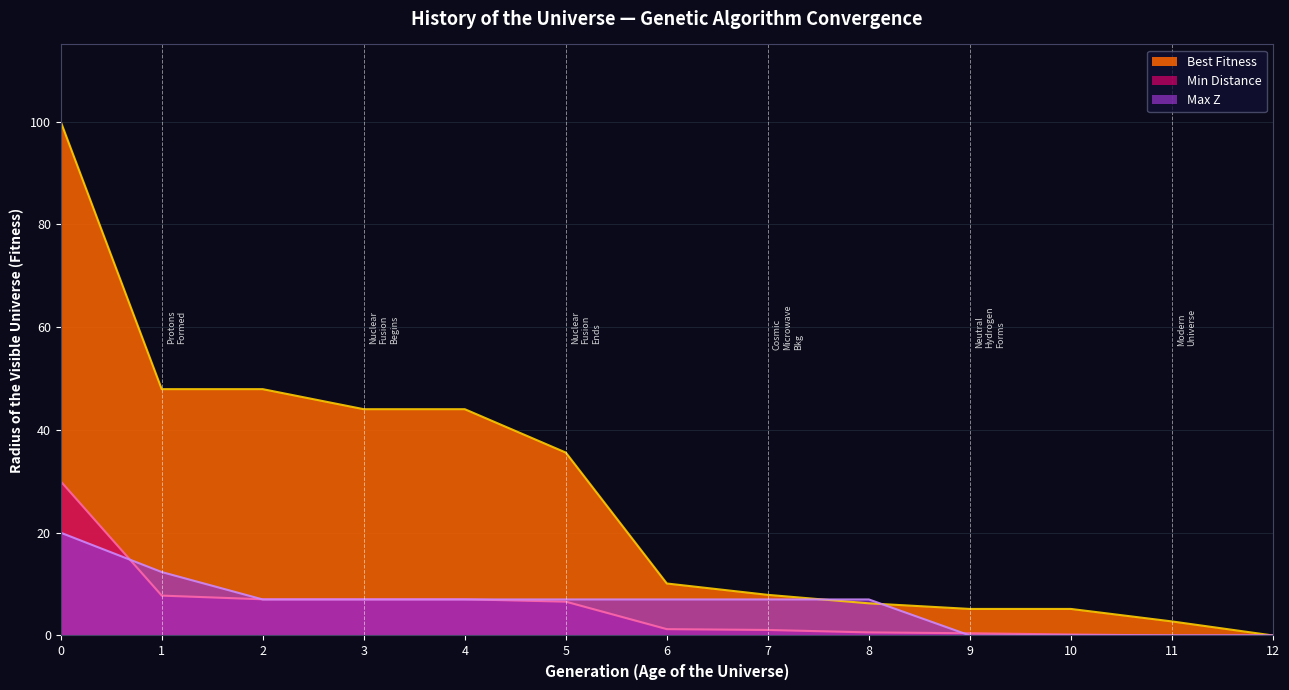

True or false: Best Fitness has a value of 64.4 at 1.

False